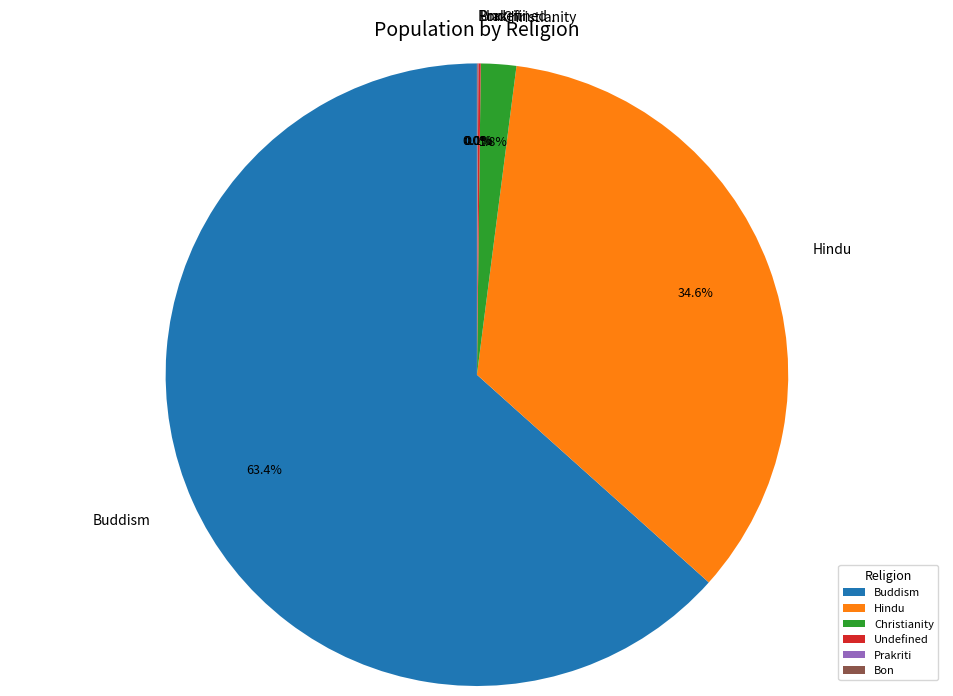

What percentage is NOT represented by Hindu?

65.4%